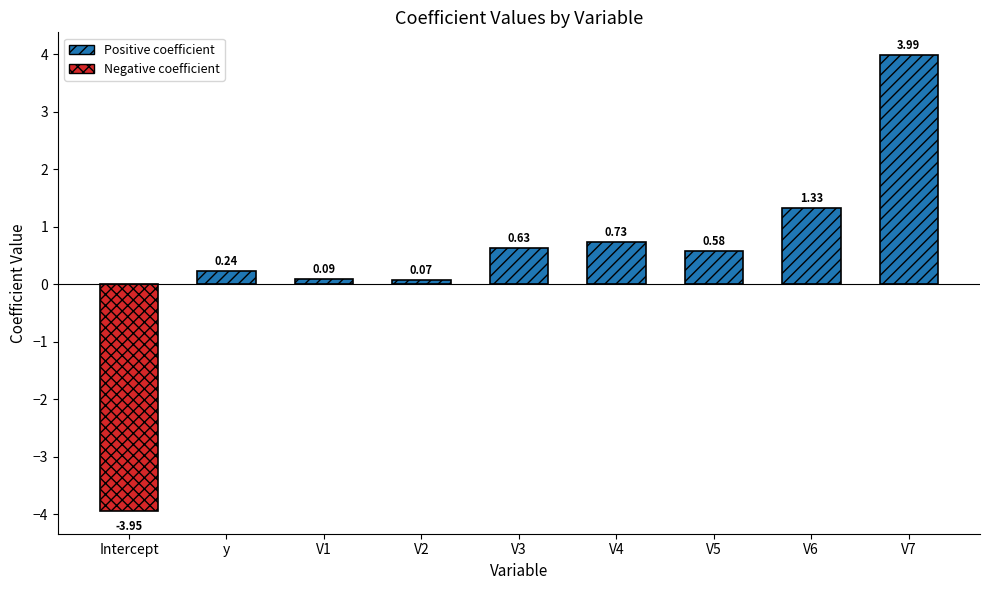

Which category has the lowest value across all series?

Intercept